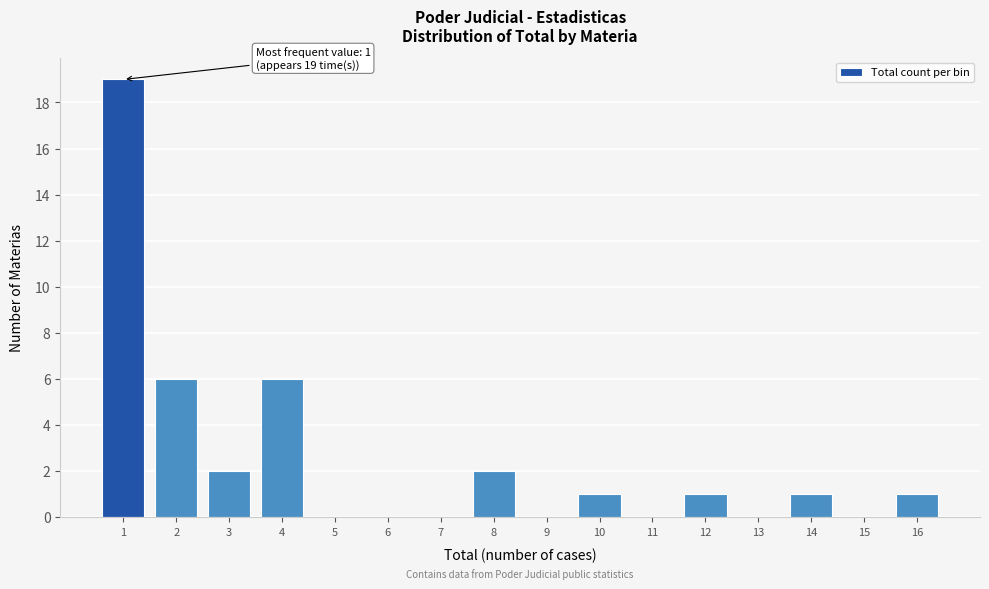

Reading left to right, transcribe all the data shown in this chart.

1=19	2=6	3=2	4=6	5=0	6=0	7=0	8=2	9=0	10=1	11=0	12=1	13=0	14=1	15=0	16=1